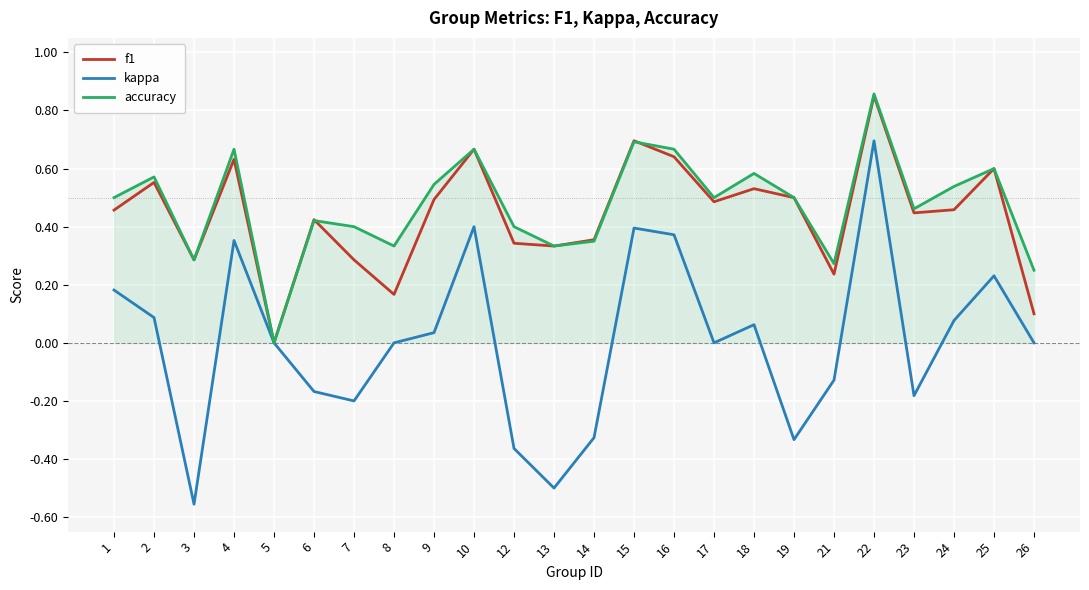

How many values in the f1 series exceed 0?

23